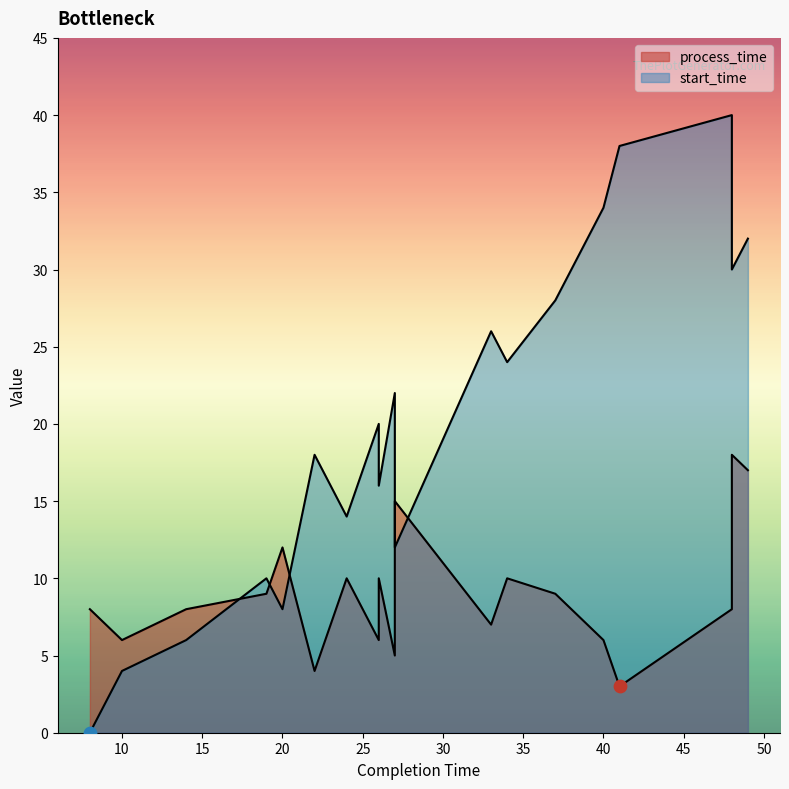

Which series has the largest total across all categories?

start_time